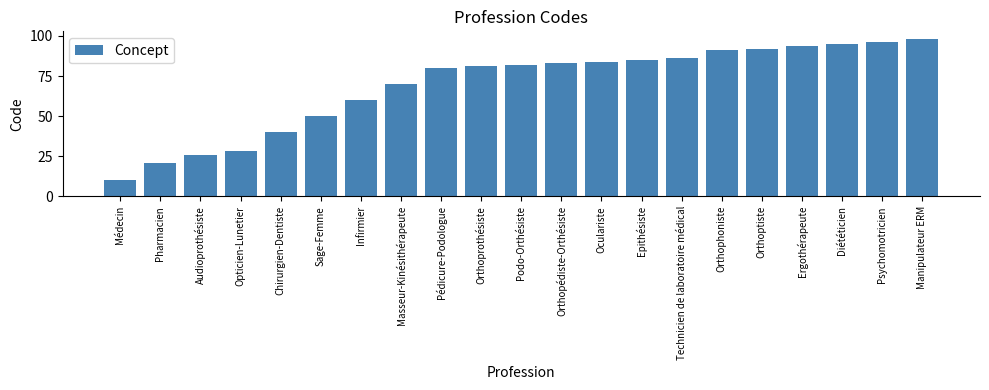

What is the value of the 3rd bar from the left?

26